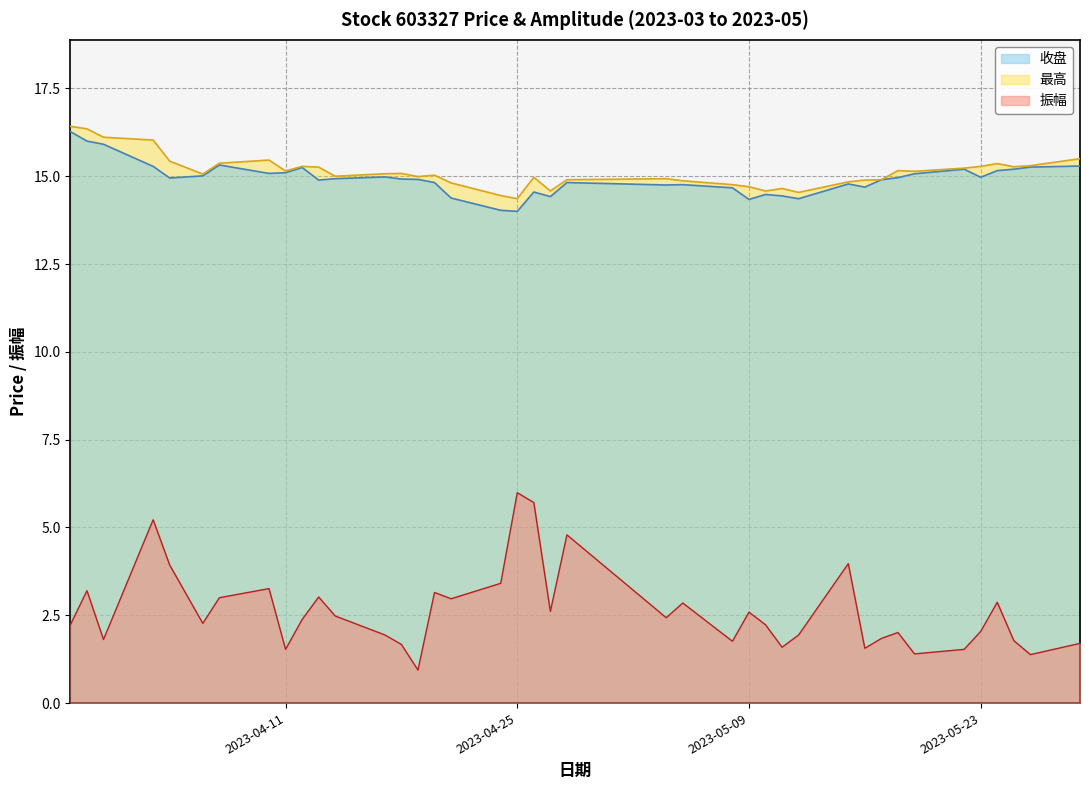

True or false: 最高 has a value of 20.0 at 2023-05-10.

False